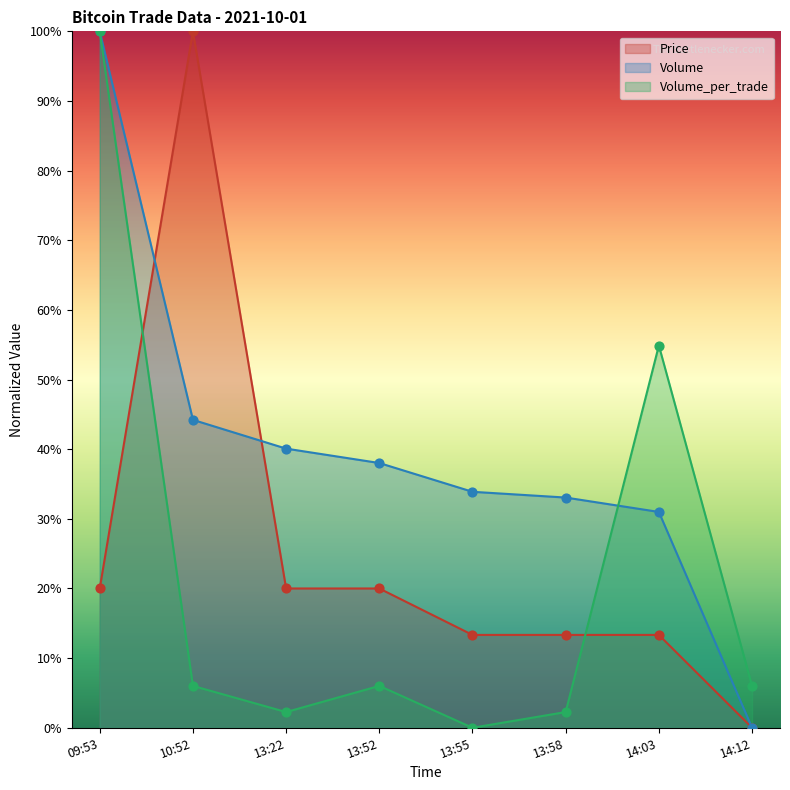

Which series has the largest total across all categories?

Volume